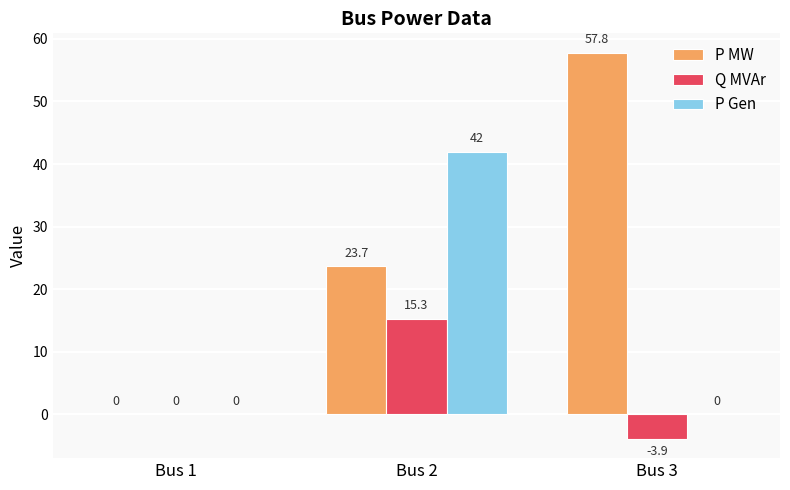

How many data points in P MW are above 23?

2